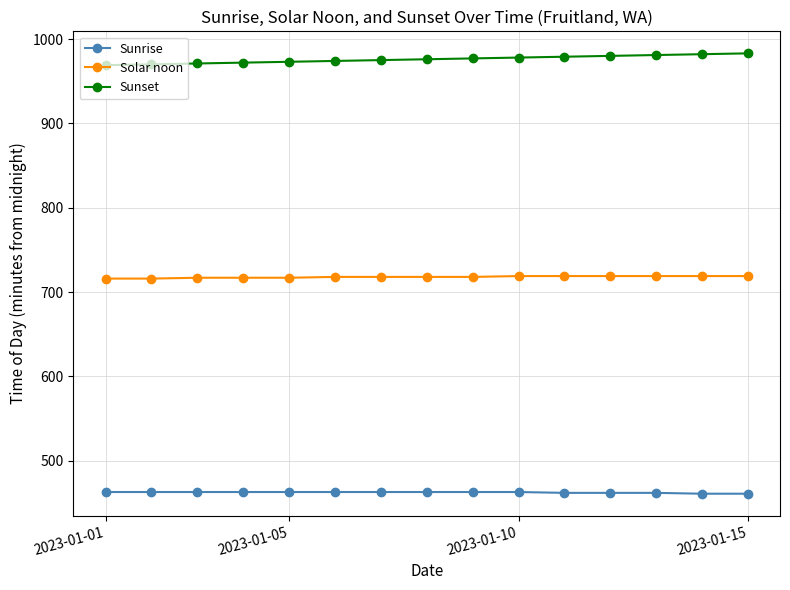

What is the value of the Sunrise point at the 4th from the left?

463